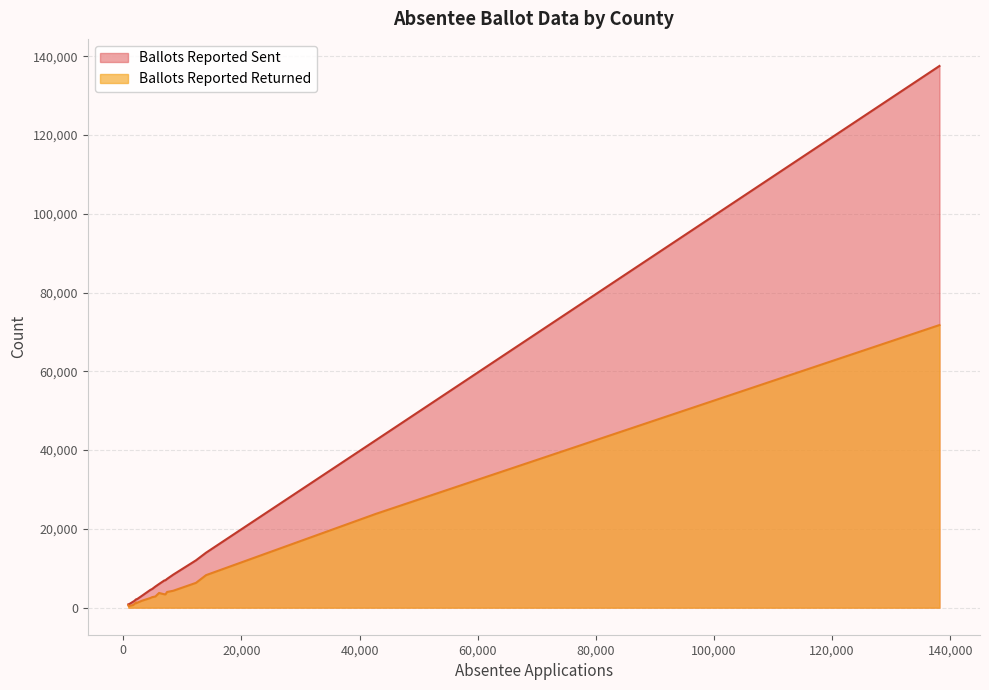

List the series in order of their peak value, highest first.

Ballots Reported Sent, Ballots Reported Returned